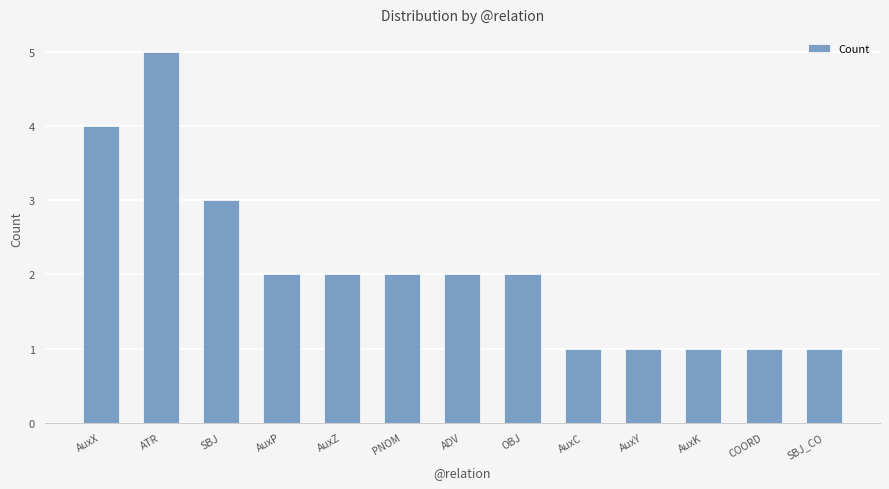

Which has a higher value, AuxC or ATR?

ATR